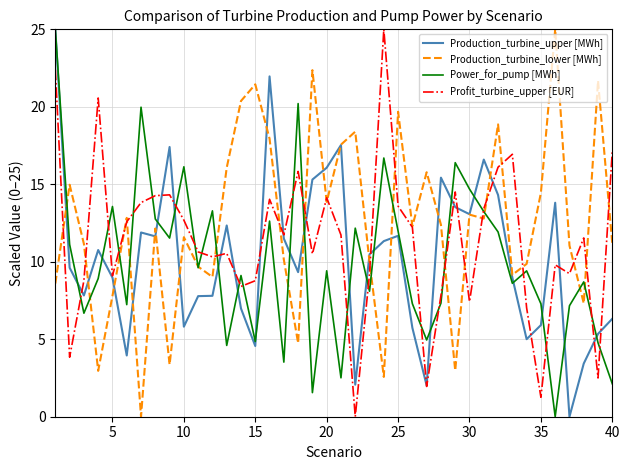

How many lines are shown in the chart?

4